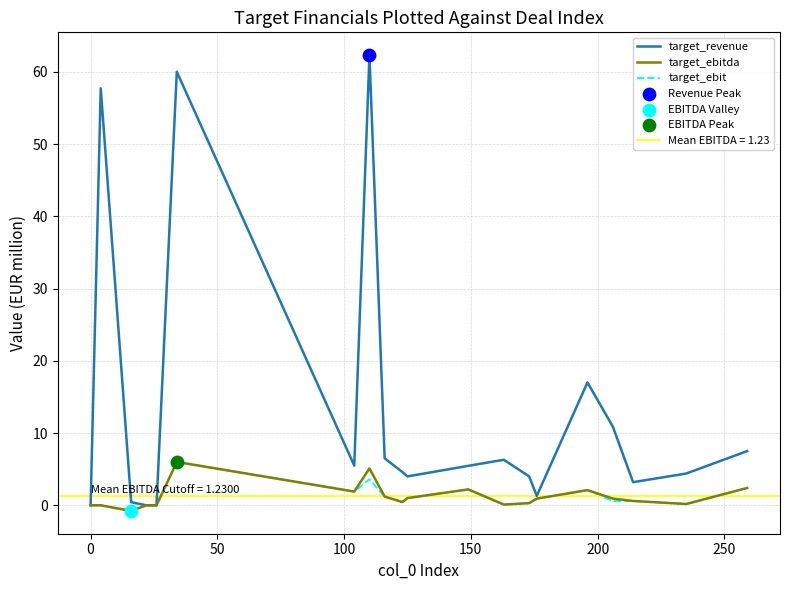

What is the highest value of the target_ebit series?

6.0